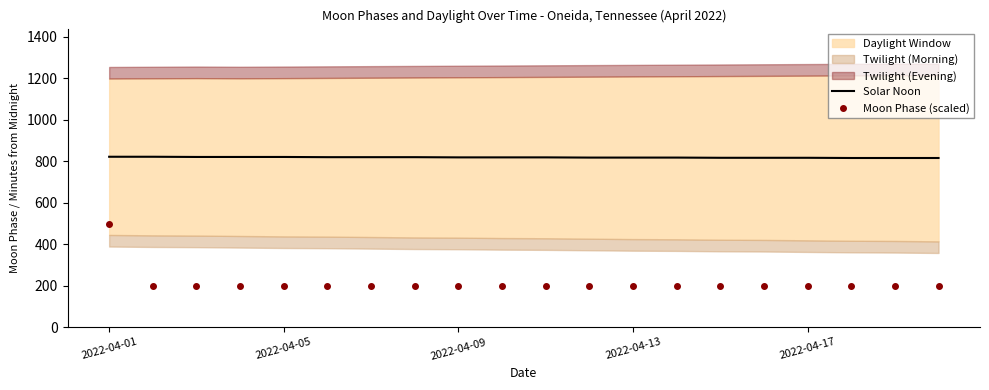

True or false: Solar Noon and Moon Phase (scaled) intersect in this chart.

False